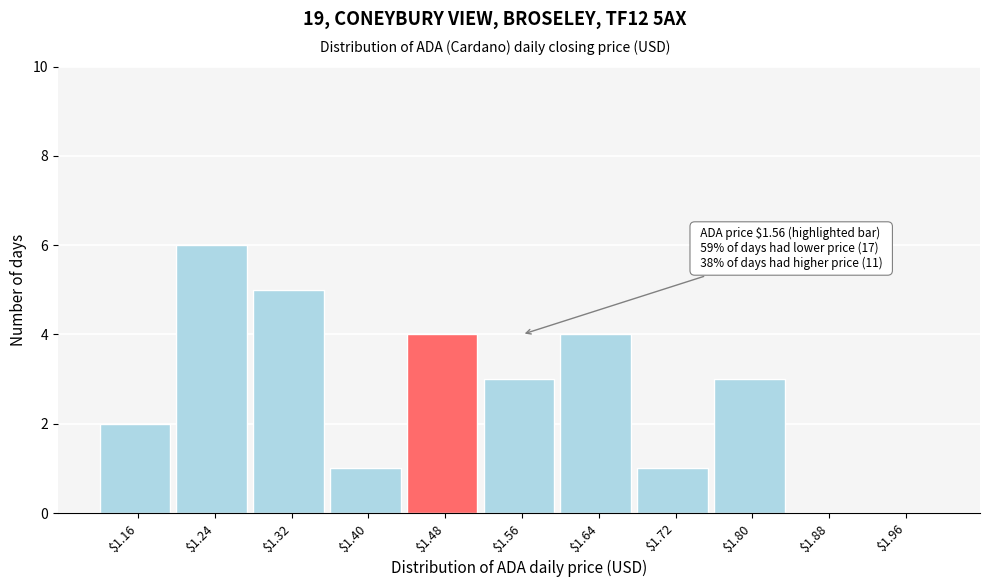

What is the sum of all values?

29